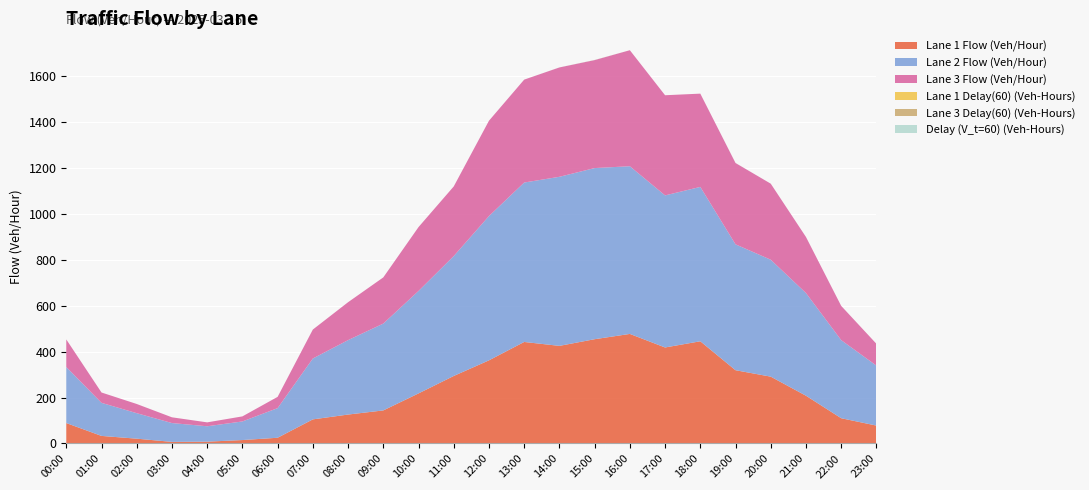

Reading left to right, what are all the values shown in this chart?

Lane 1 Flow (Veh/Hour): 00:00=89.0	01:00=33.0	02:00=21.0	03:00=7.0	04:00=8.0	05:00=15.0	06:00=25.0	07:00=105.0	08:00=126.0	09:00=144.0	10:00=218.0	11:00=294.0	12:00=362.0	13:00=442.0	14:00=425.0	15:00=454.0	16:00=477.0	17:00=418.0	18:00=445.0	19:00=319.0	20:00=291.0	21:00=208.0	22:00=110.0	23:00=78.0
Lane 2 Flow (Veh/Hour): 00:00=244.0	01:00=144.0	02:00=111.0	03:00=82.0	04:00=67.0	05:00=81.0	06:00=129.0	07:00=265.0	08:00=324.0	09:00=378.0	10:00=446.0	11:00=522.0	12:00=628.0	13:00=694.0	14:00=736.0	15:00=745.0	16:00=730.0	17:00=662.0	18:00=672.0	19:00=548.0	20:00=509.0	21:00=447.0	22:00=340.0	23:00=261.0
Lane 3 Flow (Veh/Hour): 00:00=120.0	01:00=45.0	02:00=40.0	03:00=25.0	04:00=17.0	05:00=22.0	06:00=49.0	07:00=126.0	08:00=165.0	09:00=201.0	10:00=278.0	11:00=303.0	12:00=415.0	13:00=448.0	14:00=476.0	15:00=470.0	16:00=505.0	17:00=436.0	18:00=406.0	19:00=354.0	20:00=331.0	21:00=244.0	22:00=149.0	23:00=95.0
Lane 1 Delay(60) (Veh-Hours): 00:00=0.0	01:00=0.0	02:00=0.0	03:00=0.0	04:00=0.0	05:00=0.0	06:00=0.0	07:00=0.0	08:00=0.0	09:00=0.0	10:00=0.0	11:00=0.0	12:00=0.0	13:00=0.0	14:00=0.0	15:00=0.0	16:00=0.0	17:00=0.0	18:00=0.0	19:00=0.0	20:00=0.0	21:00=0.0	22:00=0.0	23:00=0.0
Lane 3 Delay(60) (Veh-Hours): 00:00=0.0	01:00=0.0	02:00=0.0	03:00=0.0	04:00=0.0	05:00=0.0	06:00=0.0	07:00=0.0	08:00=0.0	09:00=0.0	10:00=0.0	11:00=0.0	12:00=0.0	13:00=0.0	14:00=0.0	15:00=0.3	16:00=0.0	17:00=0.0	18:00=0.0	19:00=0.0	20:00=0.0	21:00=0.0	22:00=0.0	23:00=0.0
Delay (V_t=60) (Veh-Hours): 00:00=0.0	01:00=0.0	02:00=0.0	03:00=0.0	04:00=0.0	05:00=0.0	06:00=0.0	07:00=0.0	08:00=0.0	09:00=0.0	10:00=0.0	11:00=0.0	12:00=0.0	13:00=0.0	14:00=0.2	15:00=0.4	16:00=0.0	17:00=0.0	18:00=0.0	19:00=0.2	20:00=0.0	21:00=0.0	22:00=0.0	23:00=0.0